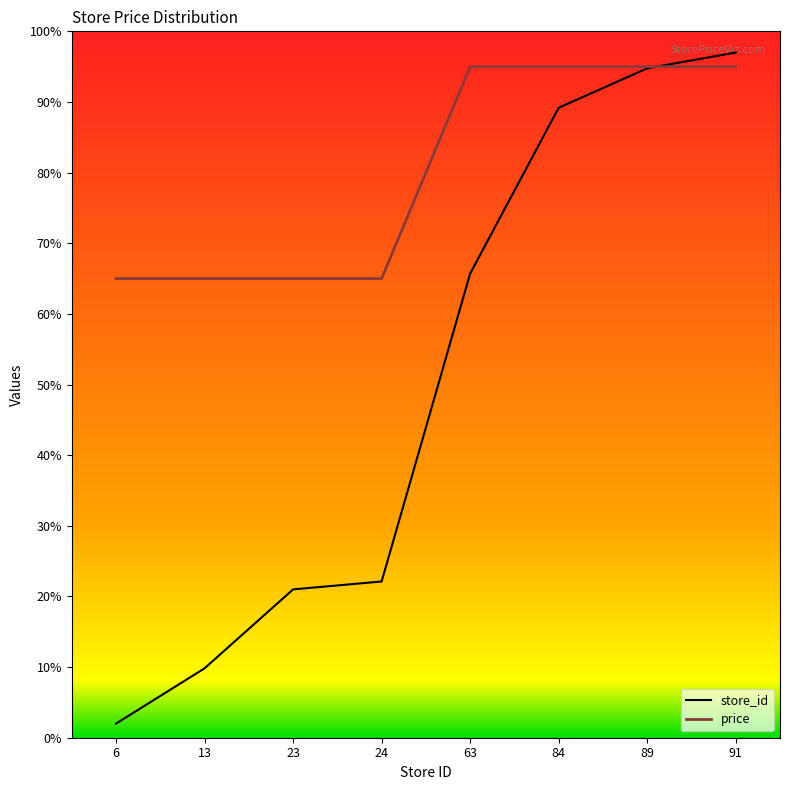

At which category is the sum across all series the highest?

91